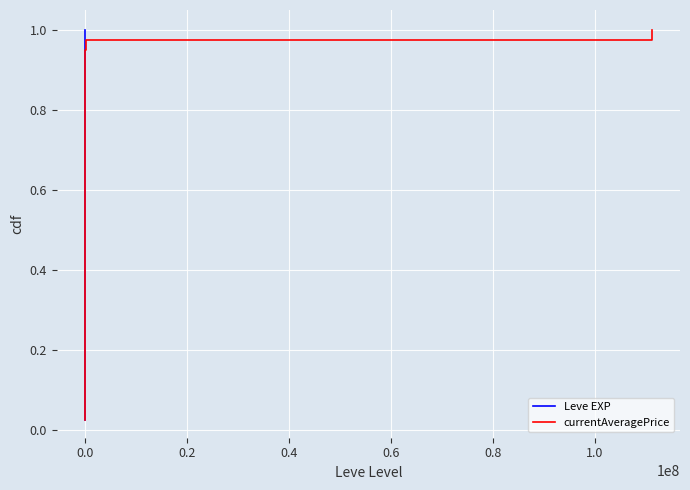

List the series in order of their peak value, highest first.

Leve EXP, currentAveragePrice